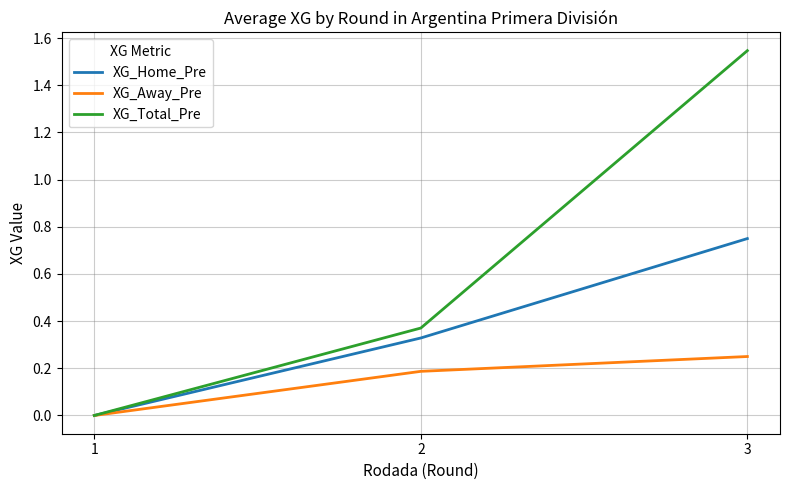

Is it true that XG_Total_Pre equals 0.7 at 3?

False